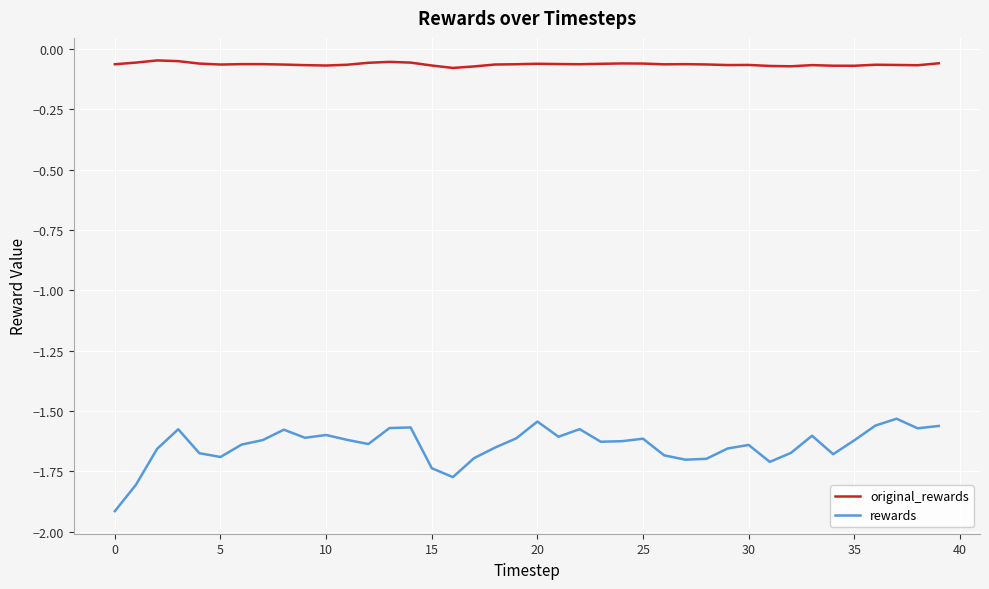

What is the lowest value of the rewards series?

-1.9